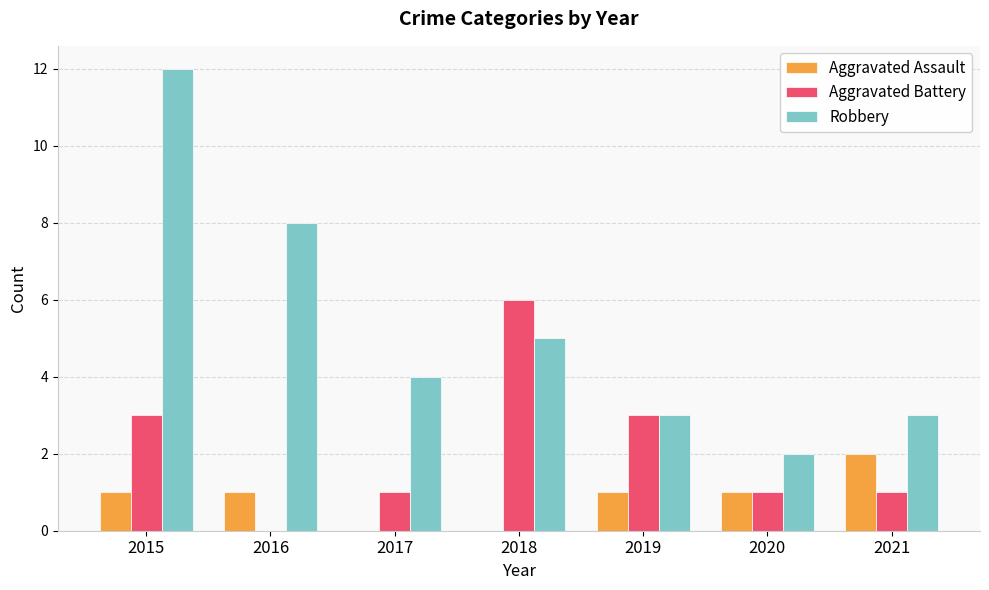

Which series has the largest total across all categories?

Robbery